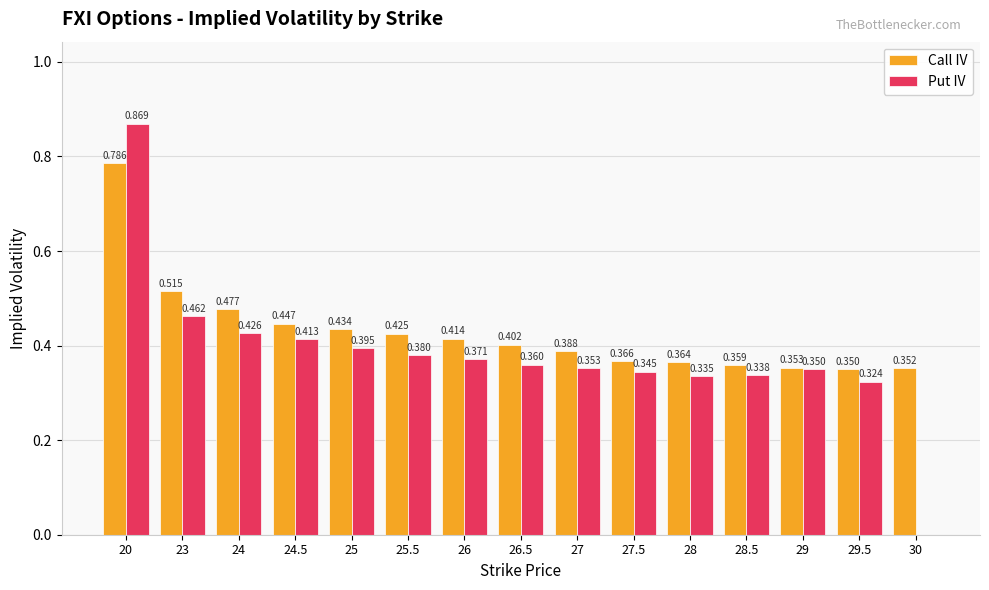

How many Call IV values are between 0 and 1?

15